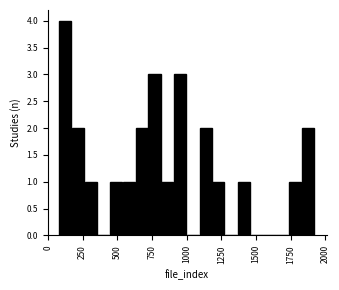

Around what value on the x-axis is the tallest bar? Give the approximate position of its centre, as read against the axis.

100